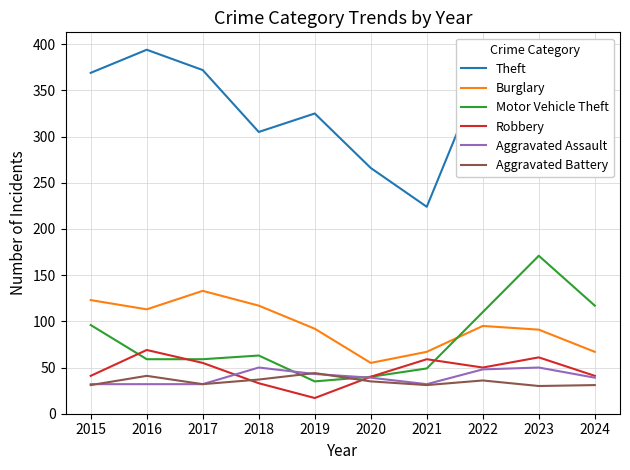

What is the maximum value shown in the chart?

394